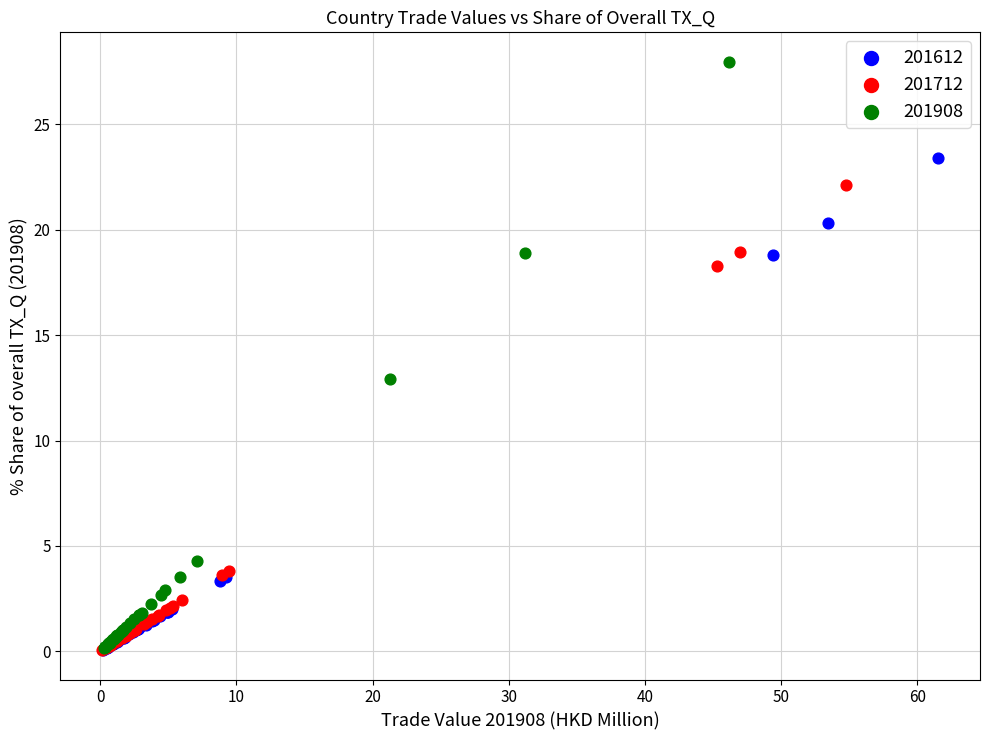

Which series reaches the maximum Y coordinate?

201908